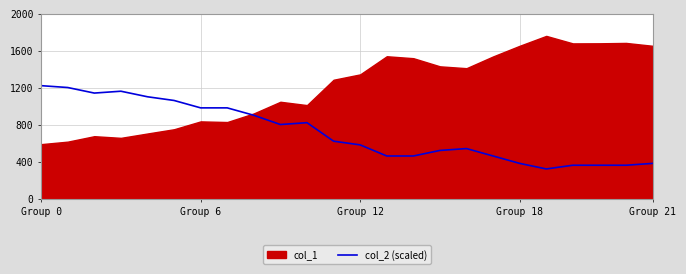

Reading right to left, extract all data points from this chart.

380	360	360	360	320	380	460	540	520	460	460	580	620	820	800	900	980	980	1060	1100	1160	1140	1200	1220